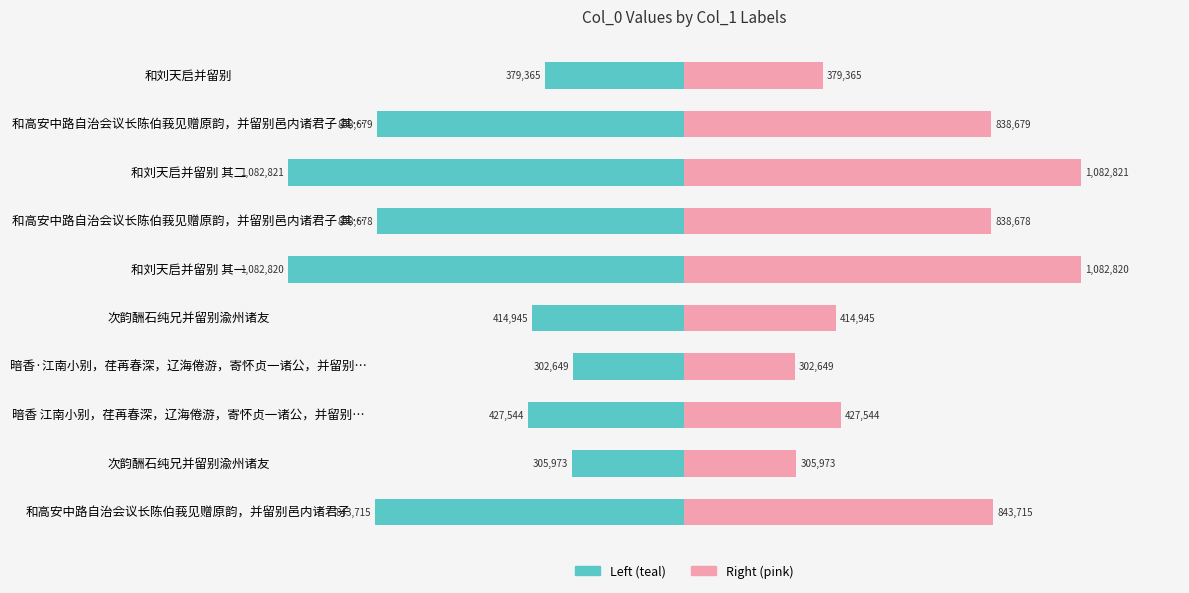

Is it true that col_0 (left) equals -379365 at 和刘天启并留别?

True